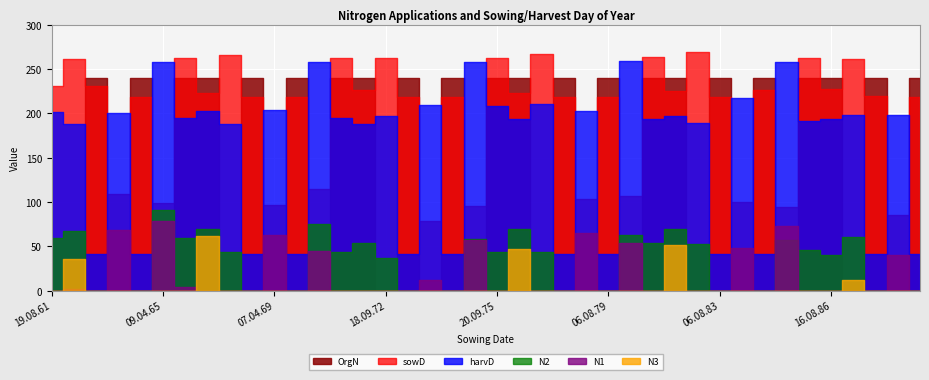

Which series changed the most between 23.09.67 and 13.08.81?

OrgN